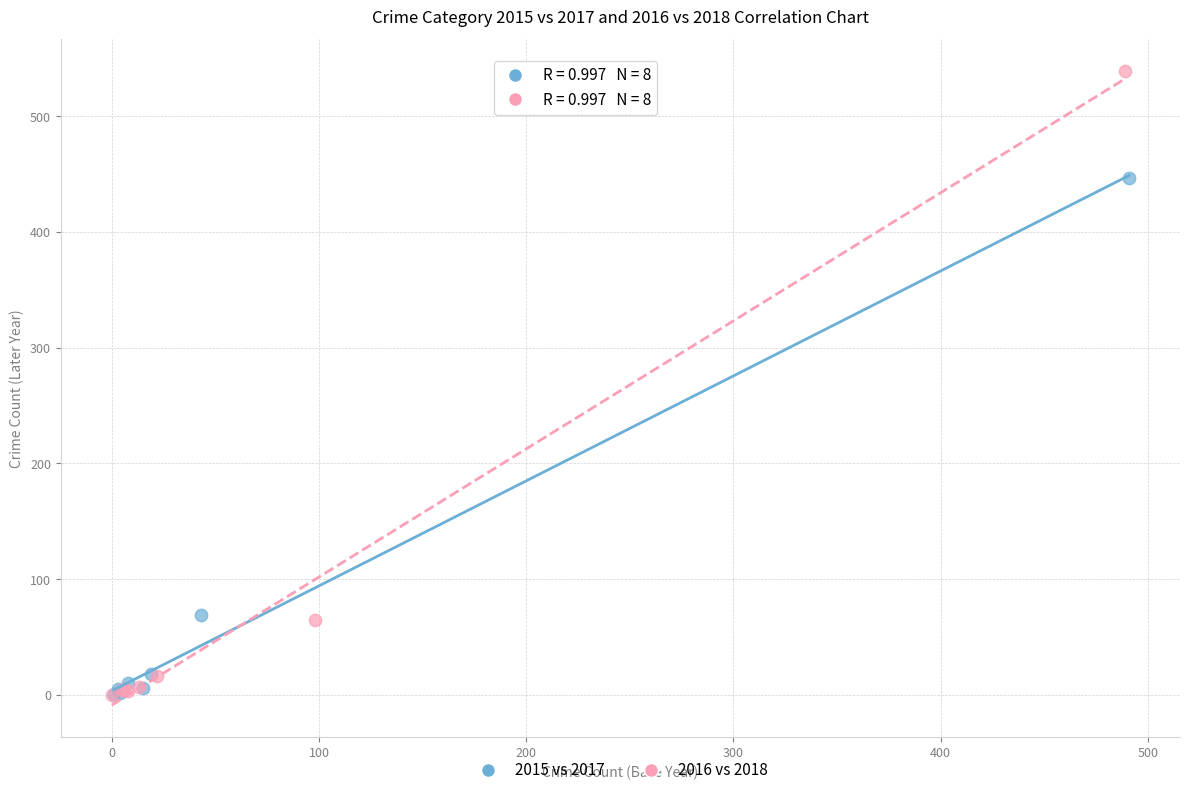

Which series contains the highest Y value?

2016 vs 2018